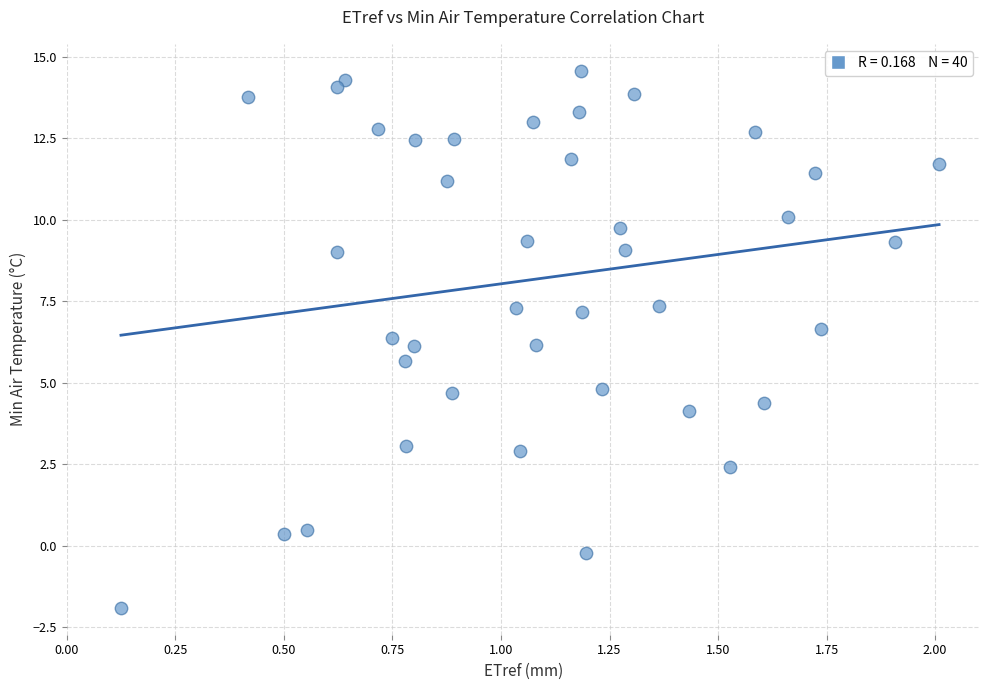

What is the range of Y values (max minus min)?

16.5